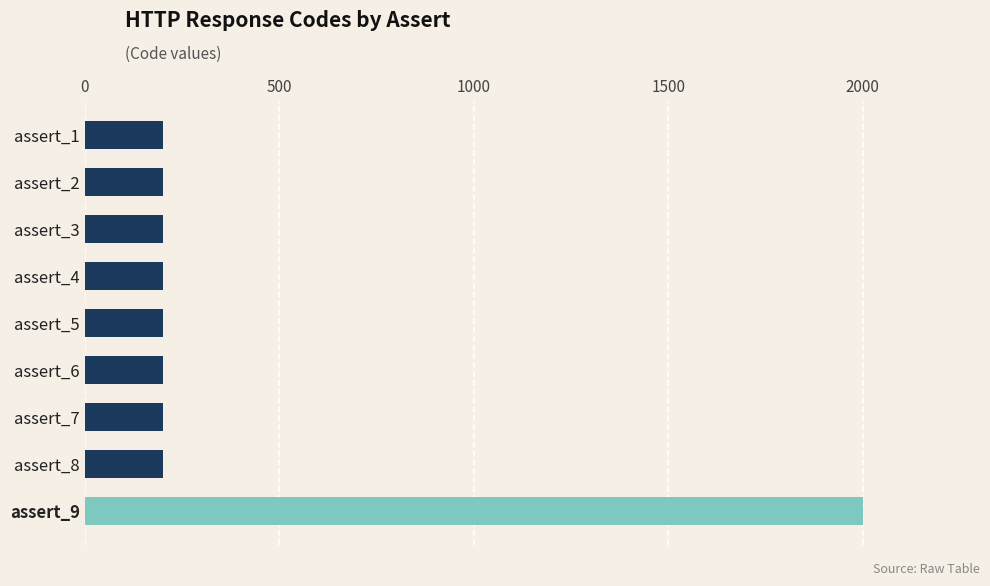

Is it true that the value at assert_9 is 946?

False